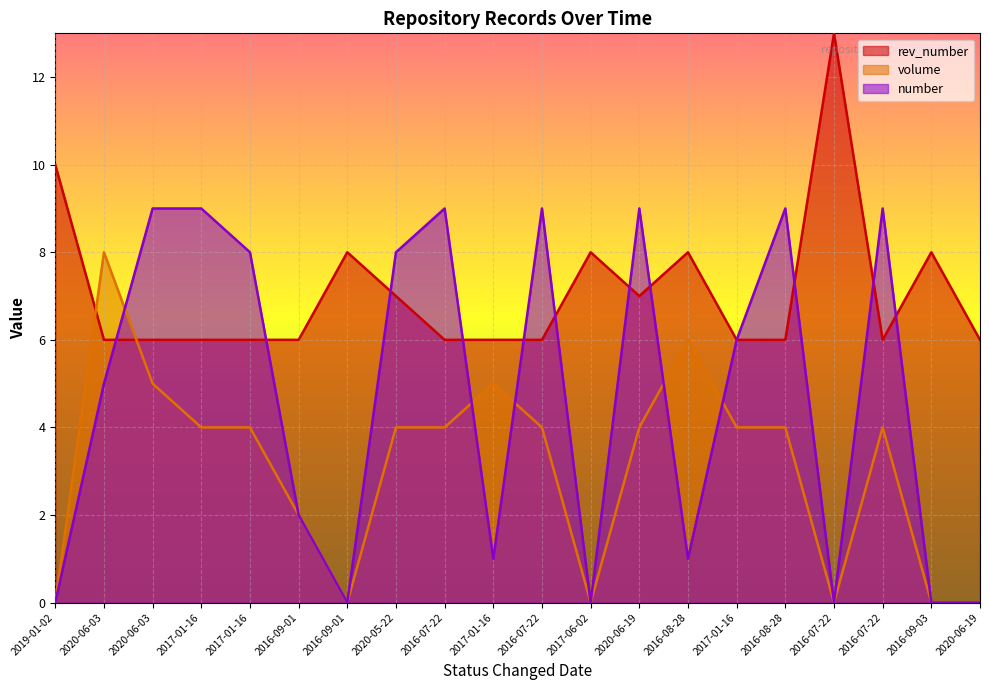

Rank the series by their average value, from lowest to highest.

volume, number, rev_number